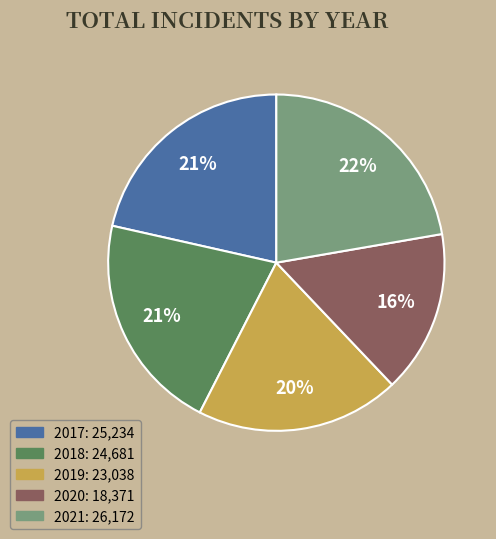

Which has a higher value, 2019 or 2020?

2019